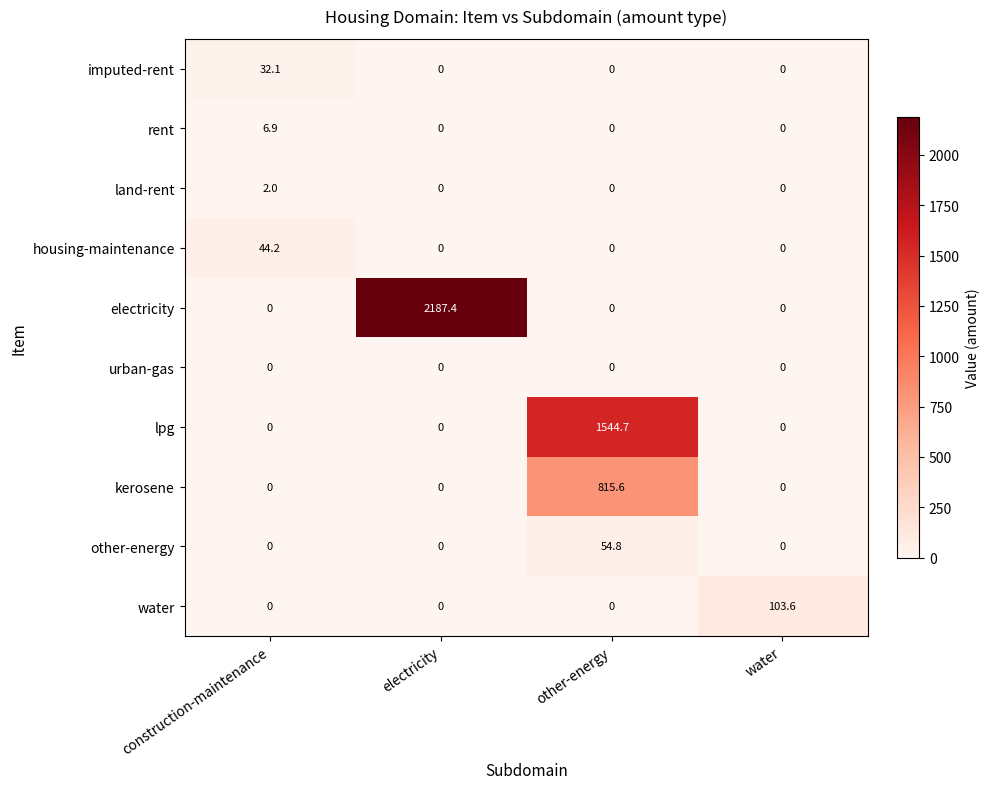

How many series are shown in this chart?

10